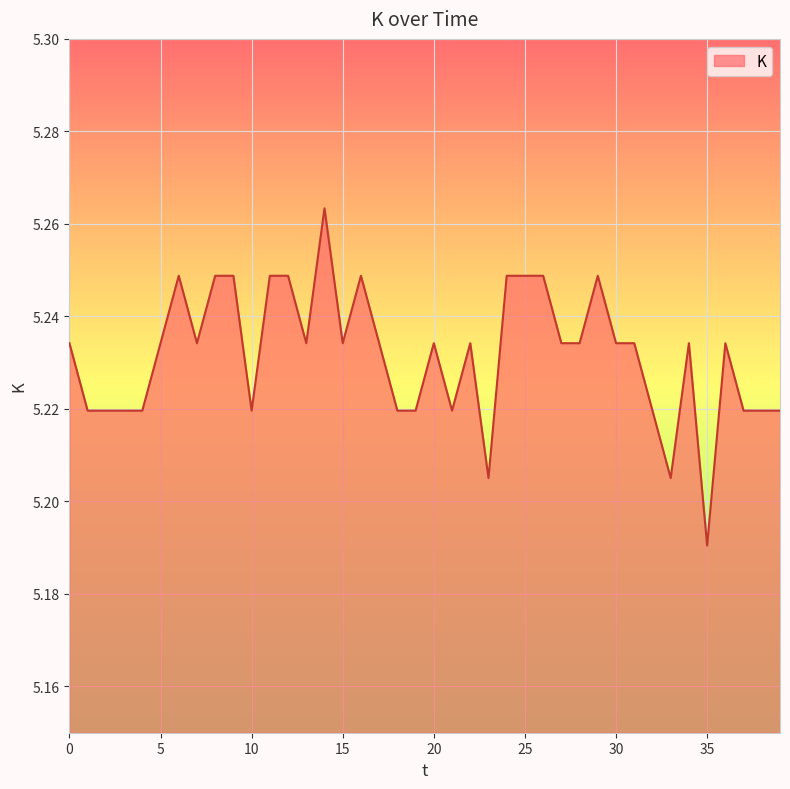

At which label is the value closest to 5?

35